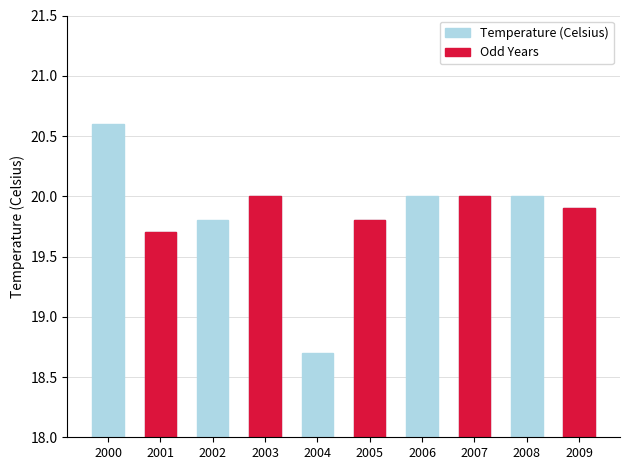

Are the bars horizontal?

No